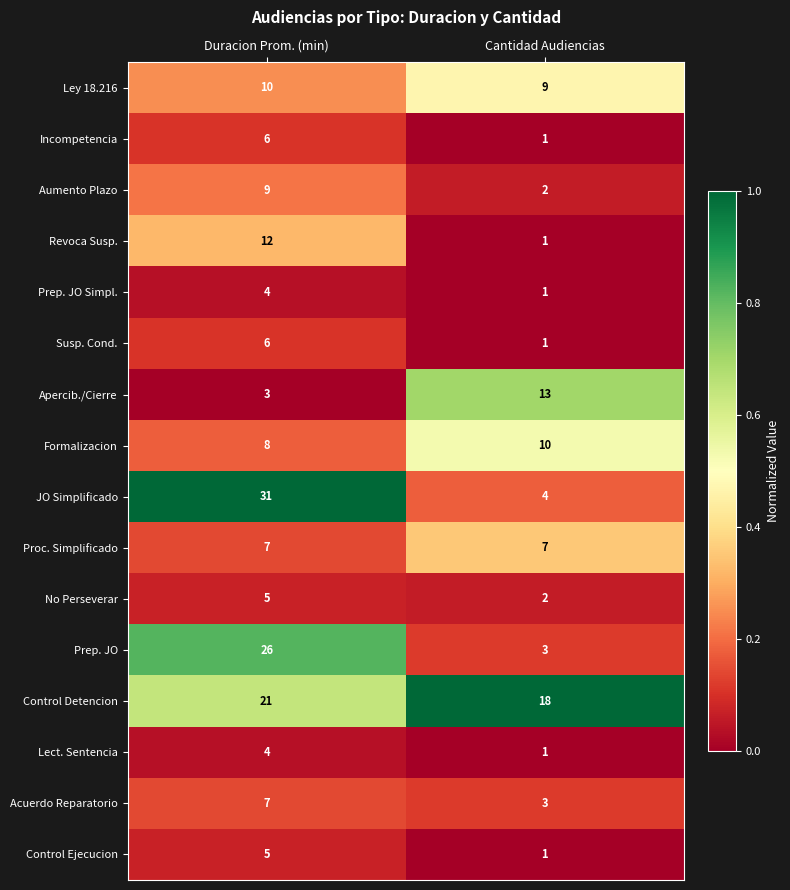

True or false: Apercib./Cierre has a value of 1 at Duracion Prom. (min).

False